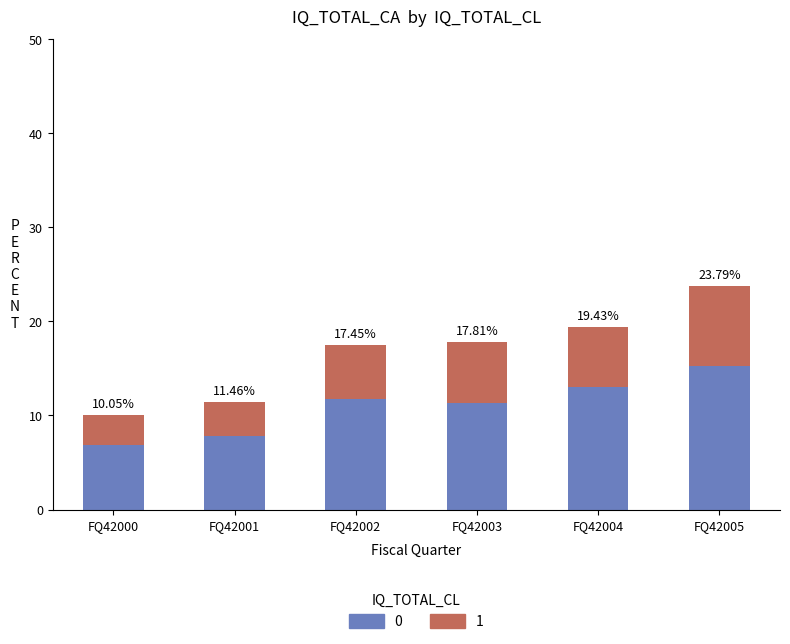

What are all the series names shown in the legend?

0, 1